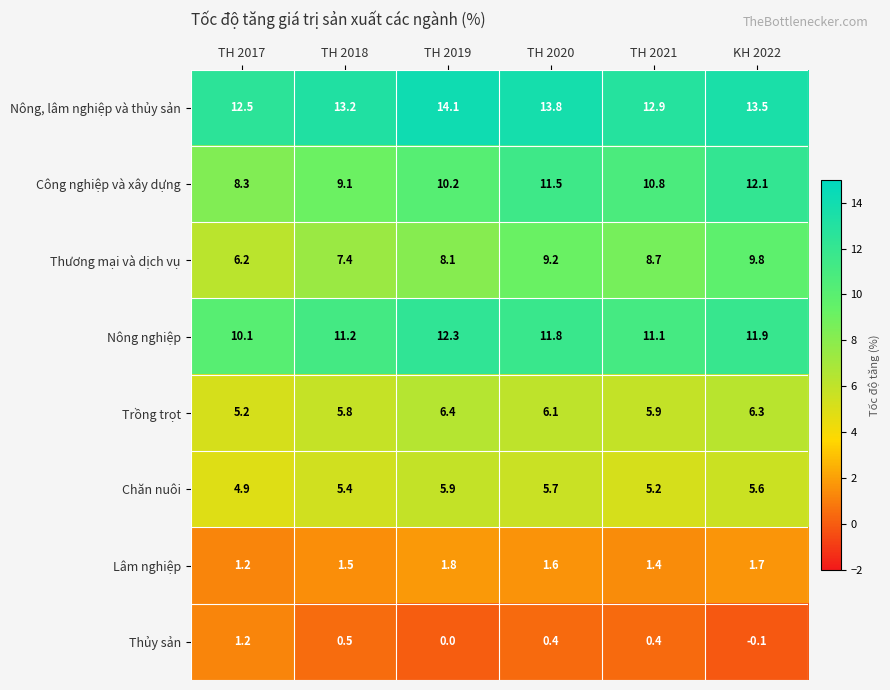

True or false: Nông, lâm nghiệp và thủy sản has a value of 14.1 at TH 2019.

True